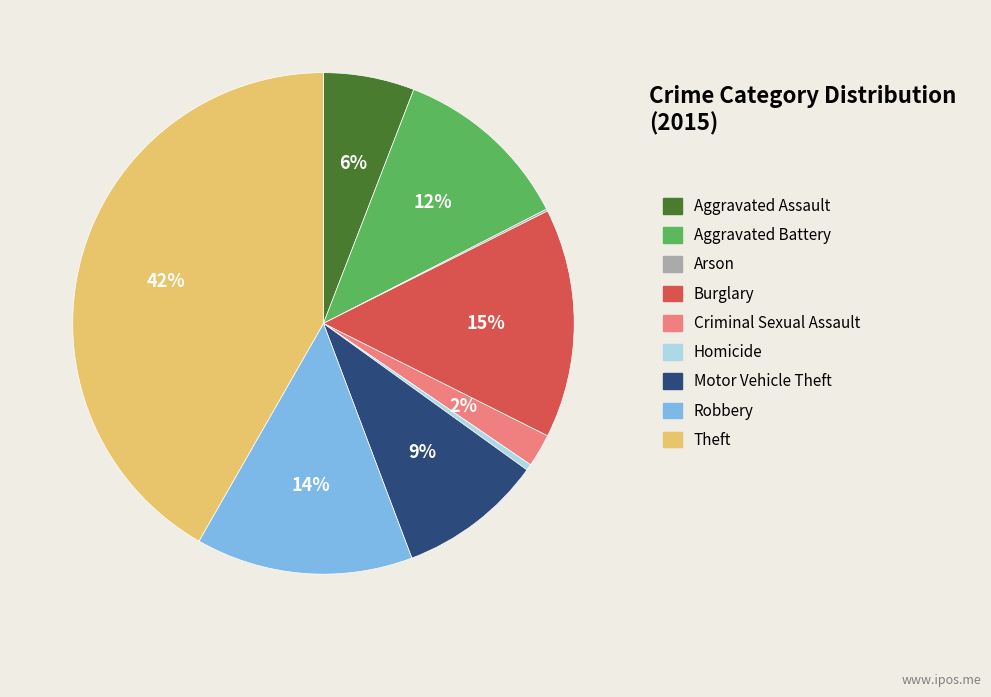

Approximately how many times larger is the value at Robbery compared to Aggravated Battery?

1.2